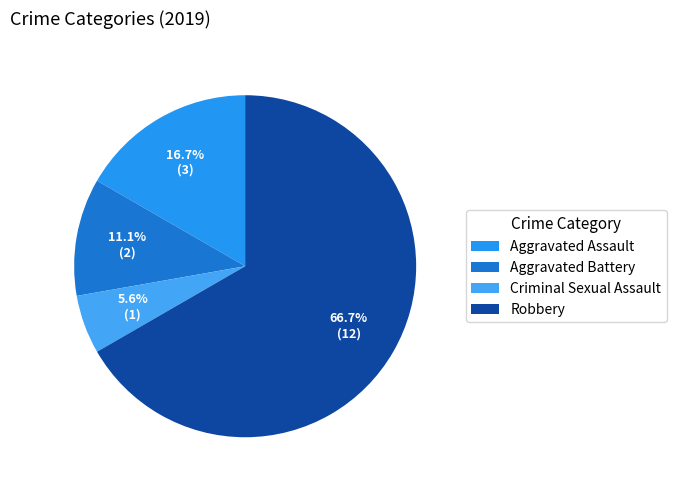

Which category has the biggest portion of the pie?

Robbery